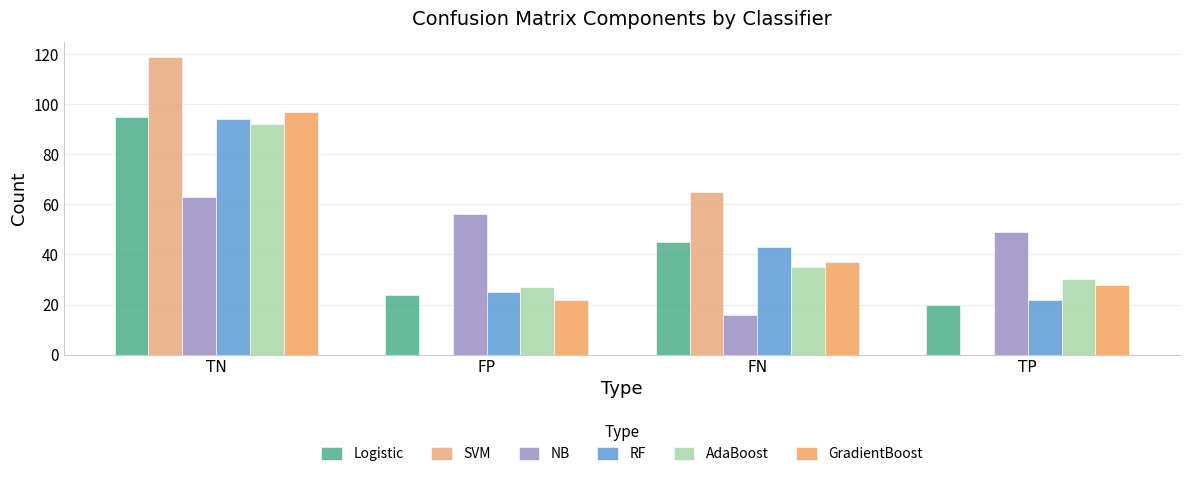

At which category does the chart reach its minimum across all series?

FP